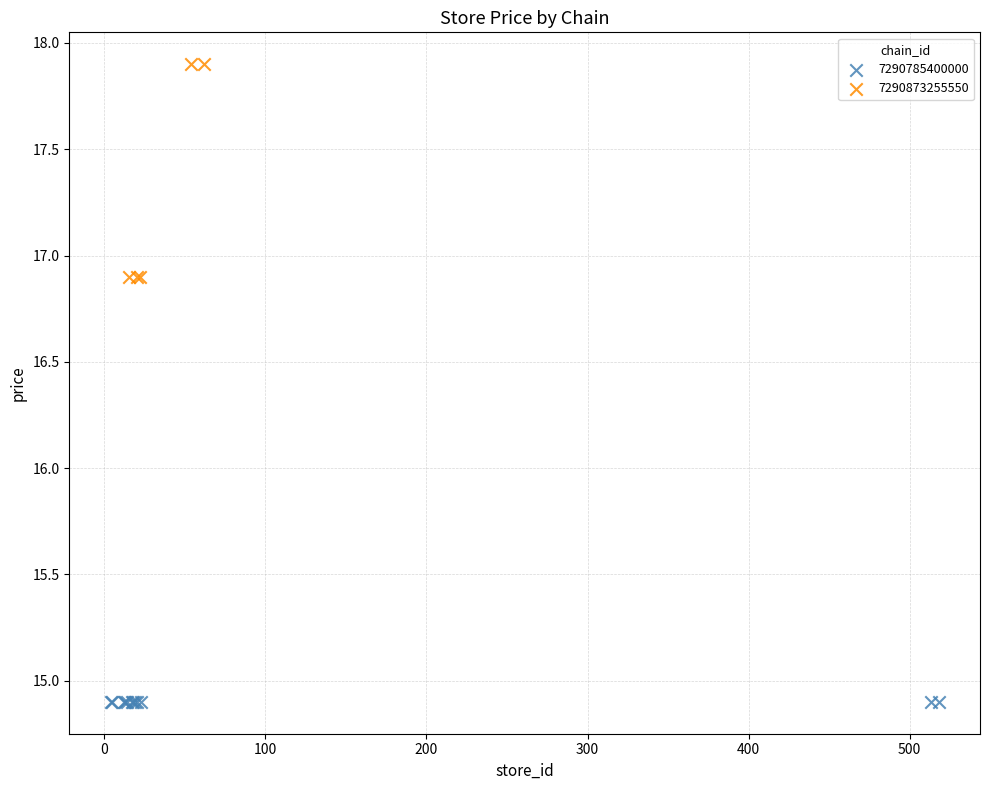

Which series contains the highest Y value?

7290873255550